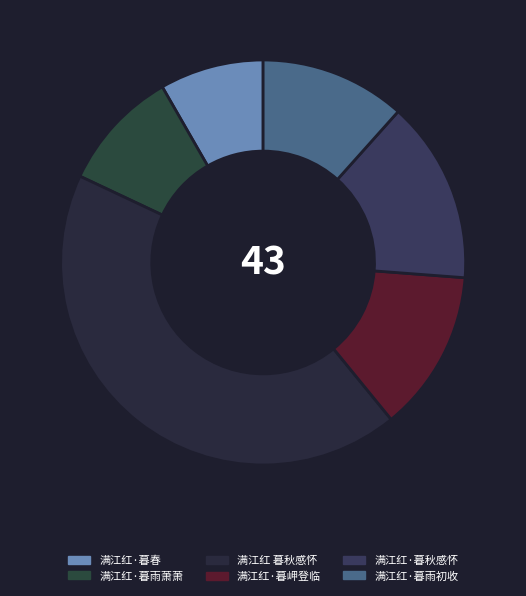

What is the change in value from 满江红·暮春 to 满江红·暮雨萧萧?

+27283